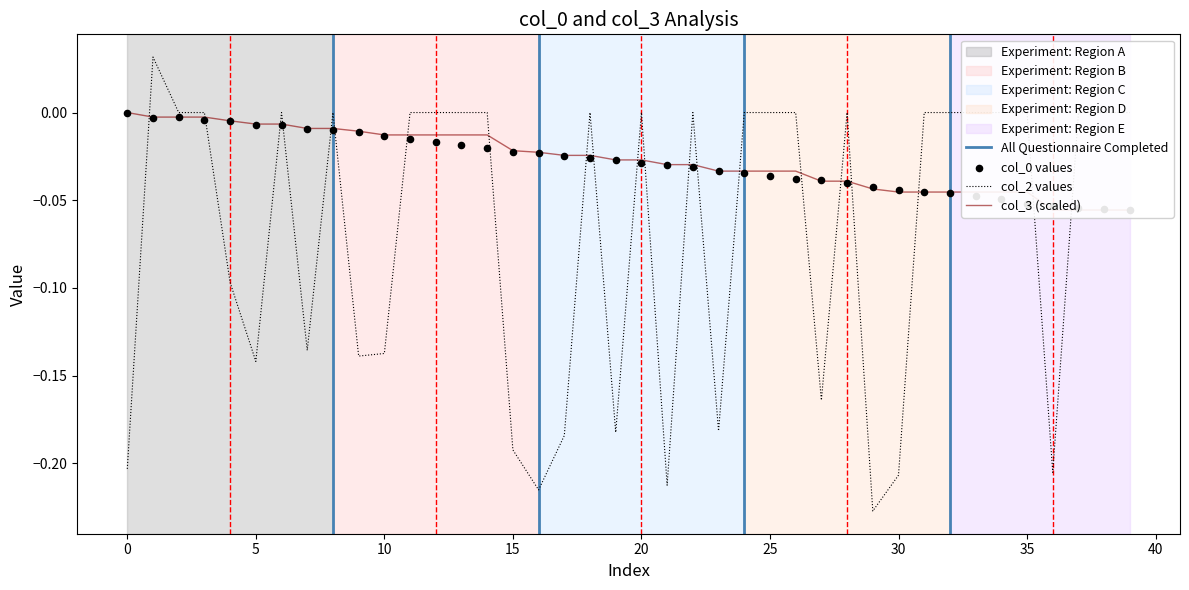

Which series reaches the maximum Y coordinate?

col_2